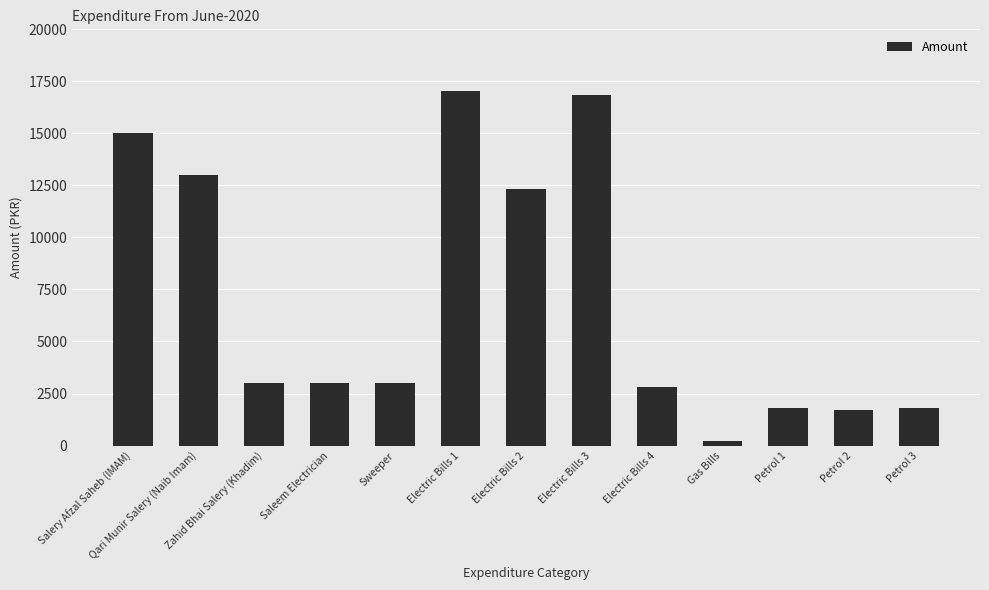

What is the smallest value displayed?

230